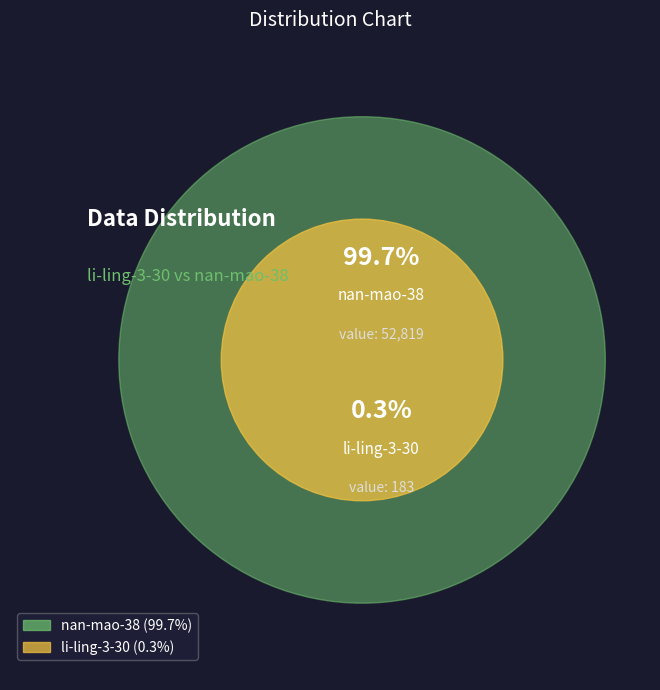

Count the number of slices in the pie.

2